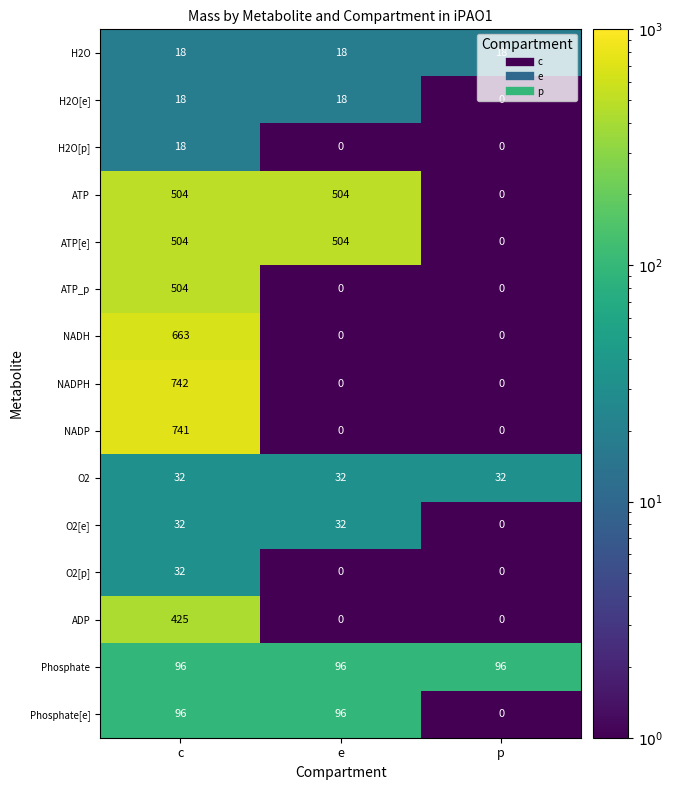

The NADPH series shows 742 at c. True or false?

True